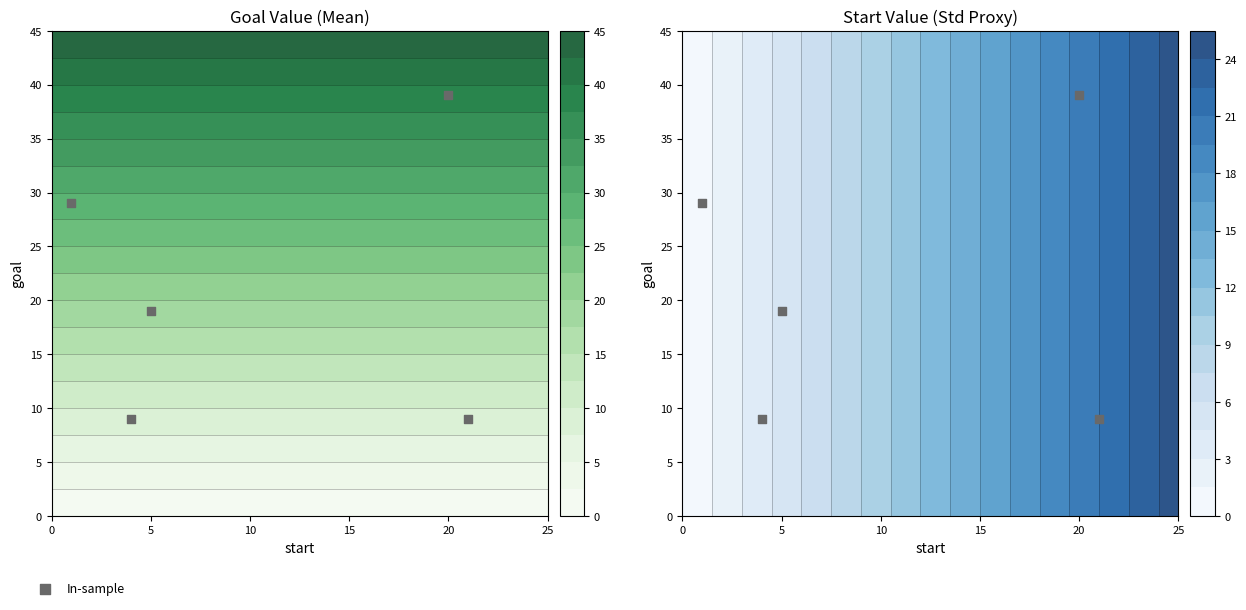

The value at 20 is 39. True or false?

True